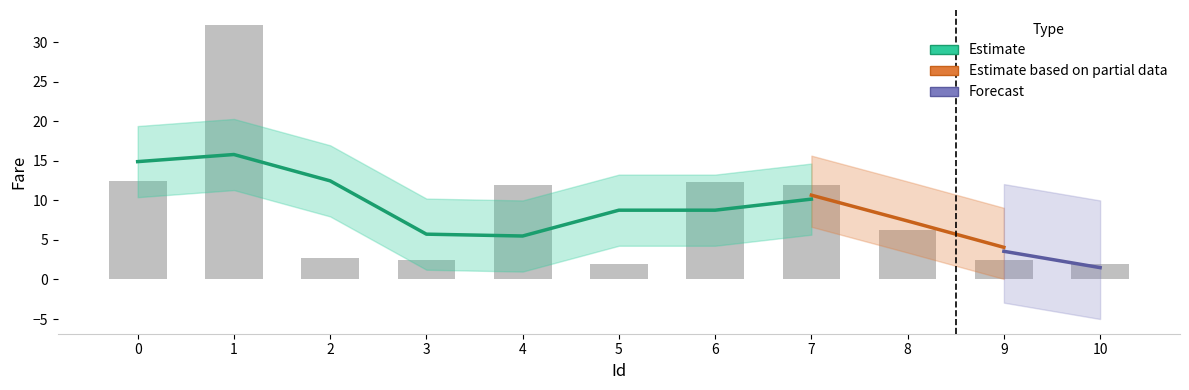

Are the bars horizontal?

No